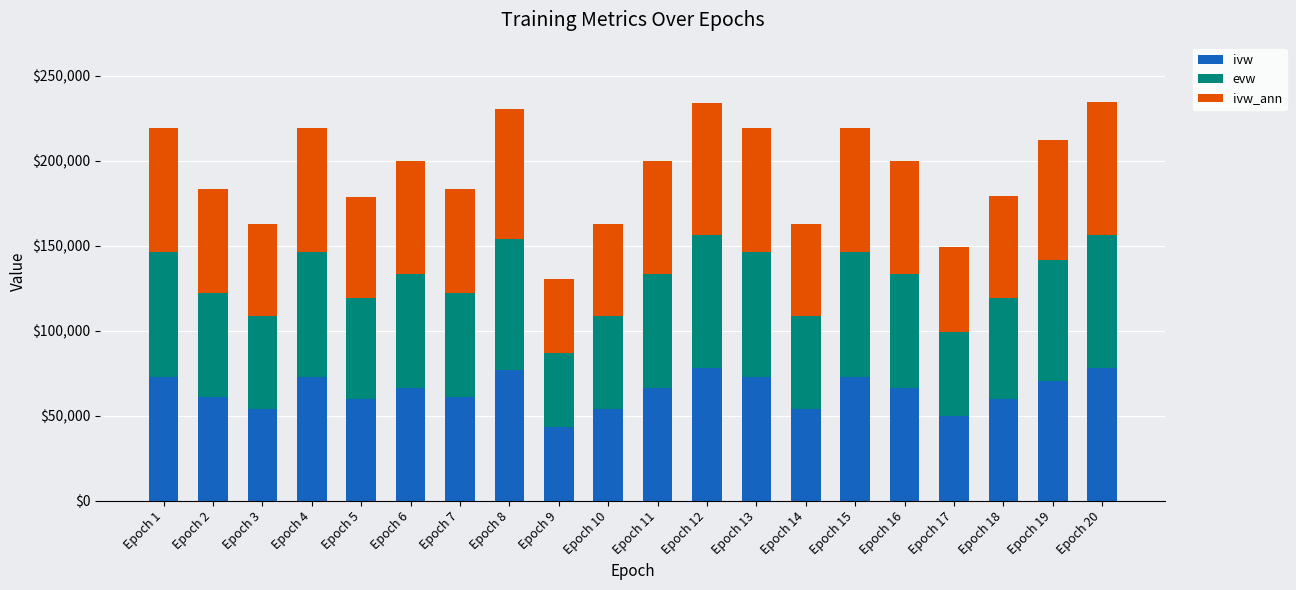

What is the sum of all ivw values?

1293089.8